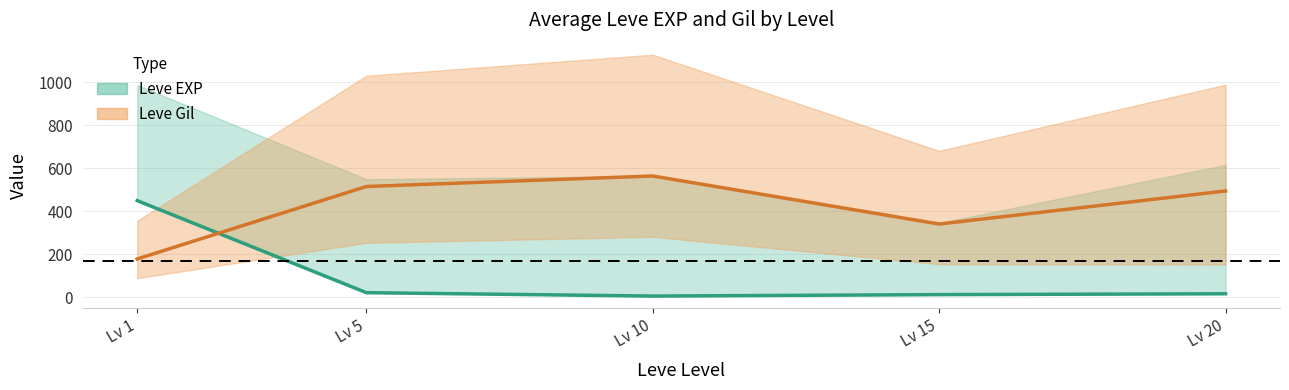

Is the value of Leve EXP at Lv 10 greater than the value of Leve Gil at Lv 20?

No